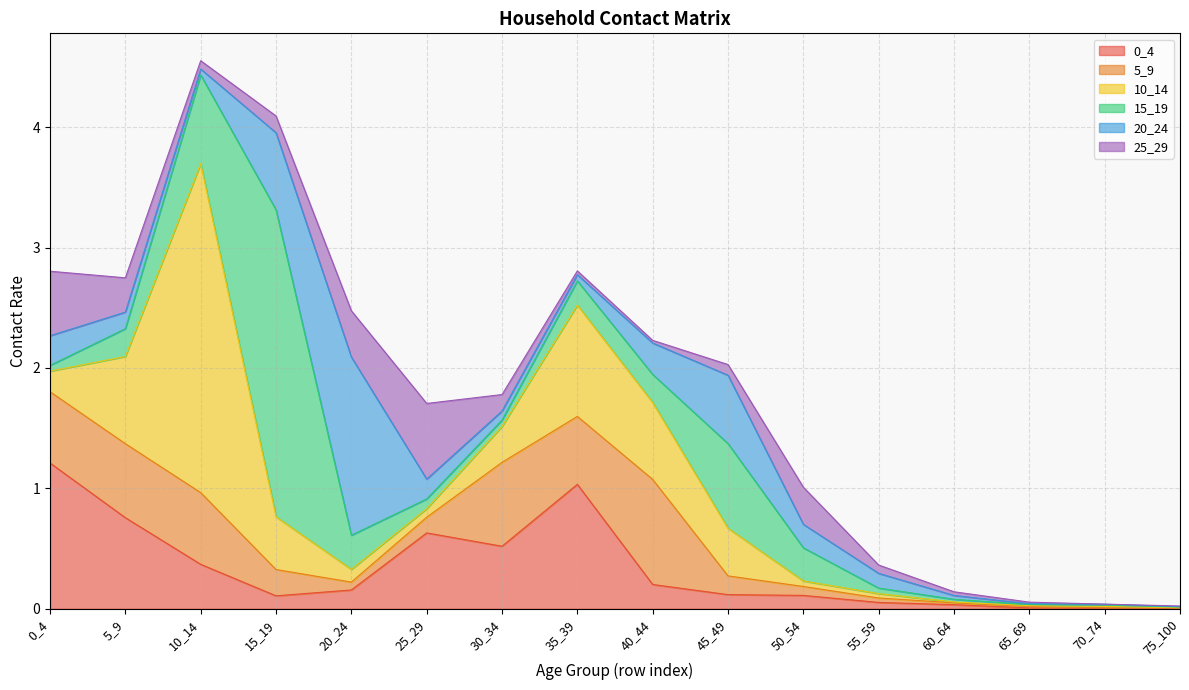

What is the value of the 20_24 point at the 10th from the left?

0.6